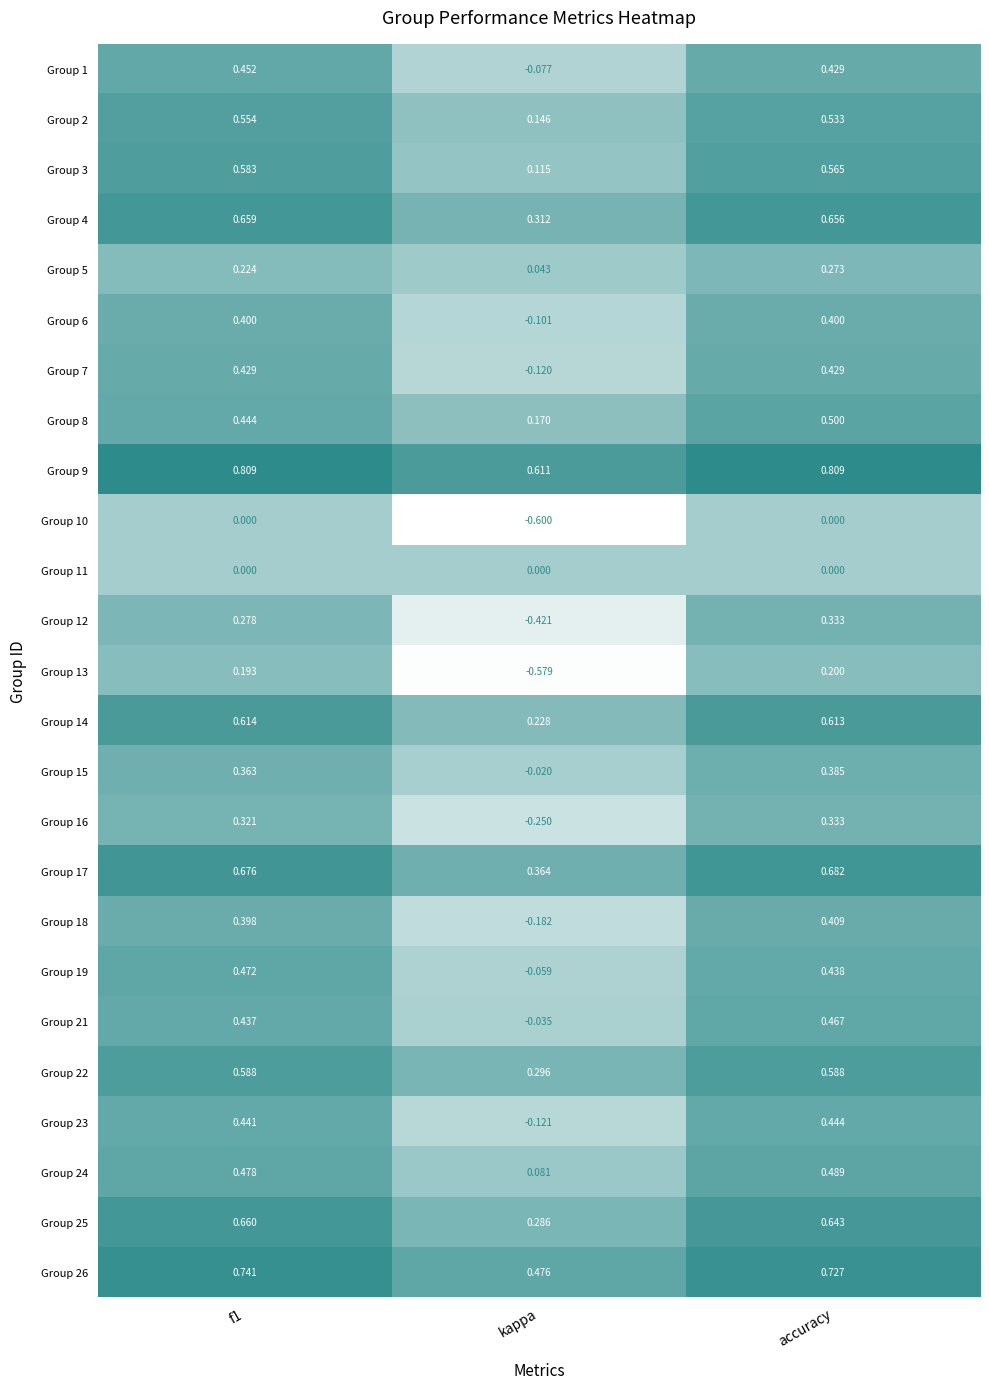

Which category has the lowest value in the Group 3 series?

kappa